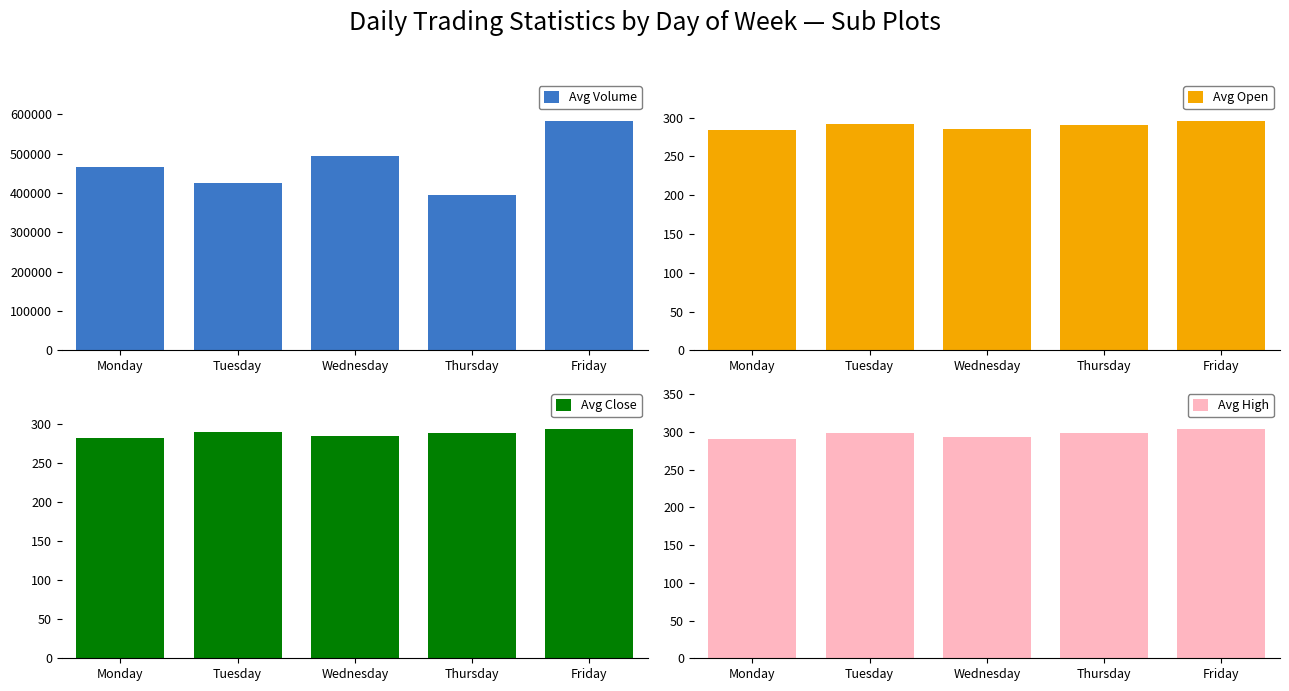

The value of Avg Volume at Monday is 134690.6. True or false?

False